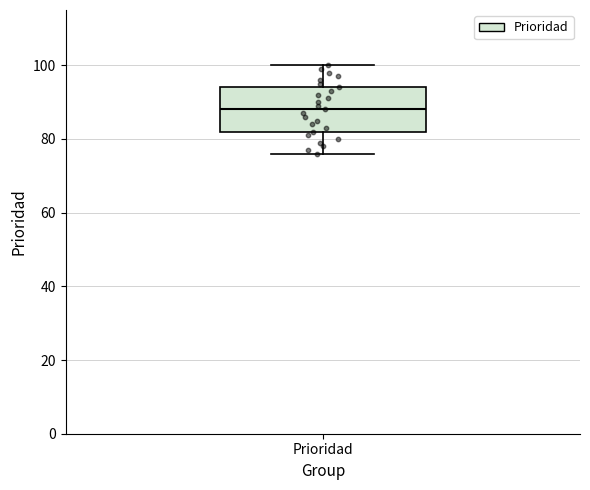

Where is the upper edge of the box for Prioridad on the y-axis? The values are not printed on the chart, so give them approximately, as read against the axis.

94